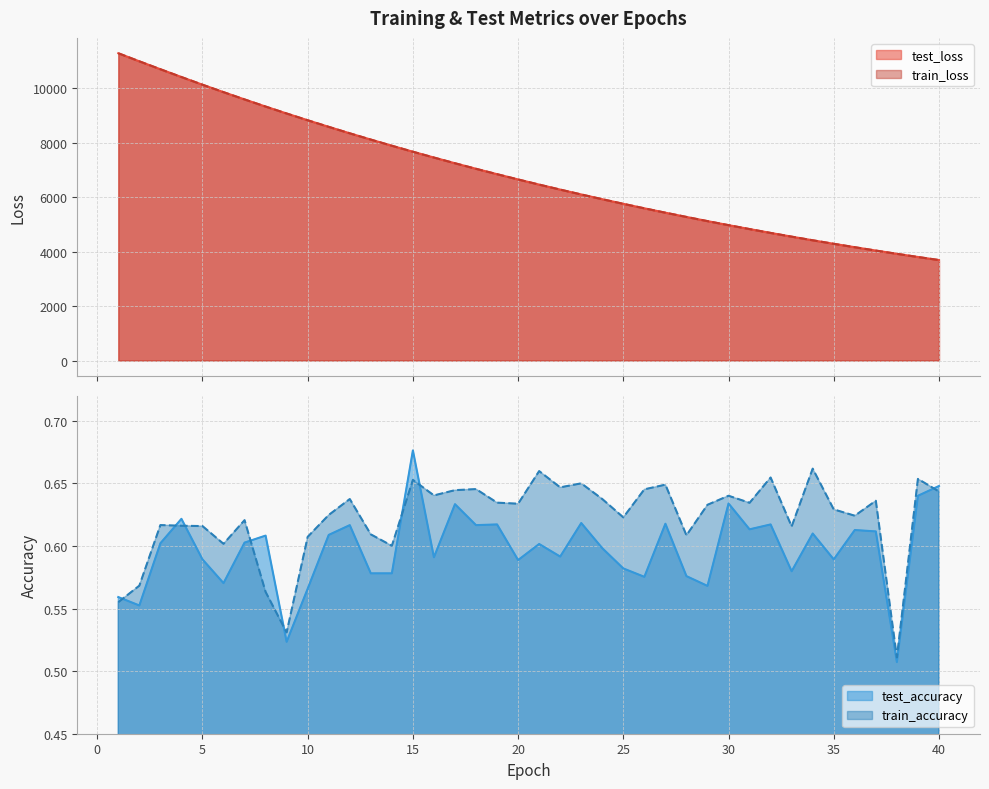

Which category has the highest value across all series?

1